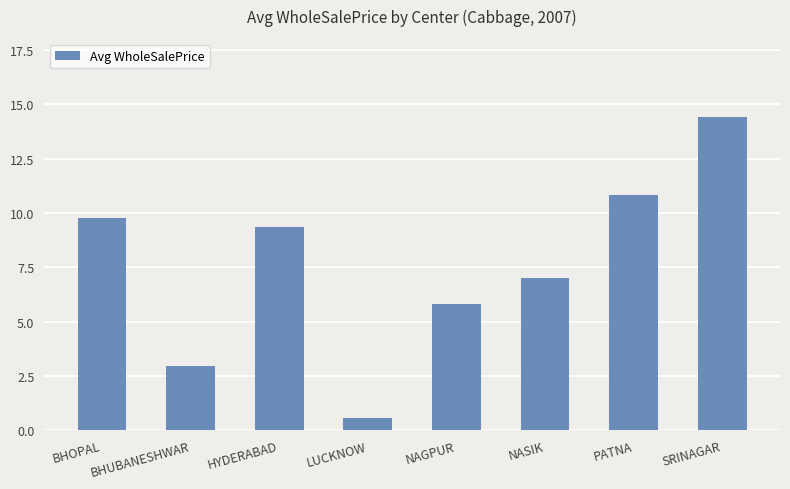

What is the change in value from HYDERABAD to NASIK?

-2.4